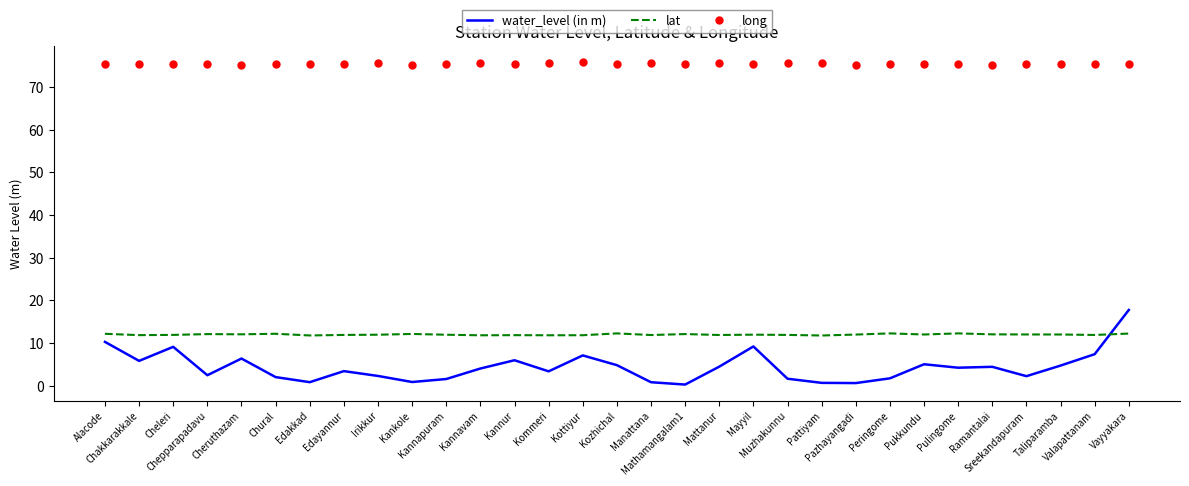

Which series has the largest total across all categories?

long